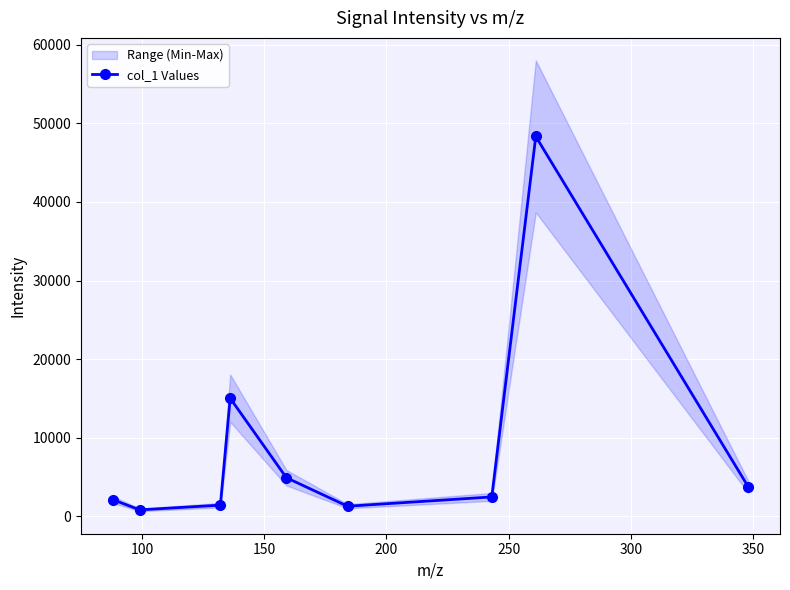

In col_1 Values, how many points are lower than both neighbors (excluding endpoints)?

2